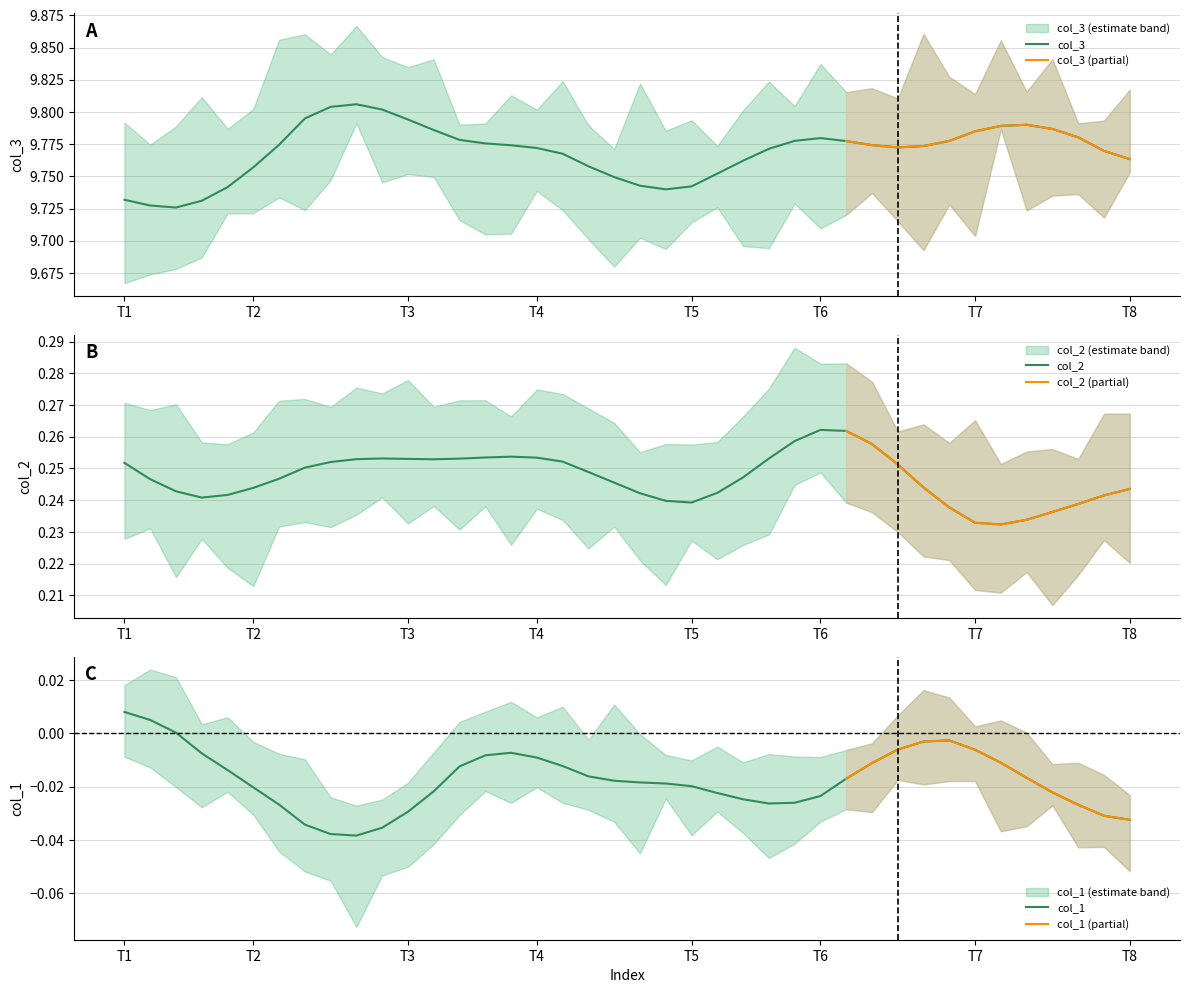

What are all the series names shown in the legend?

col_3, col_2, col_1